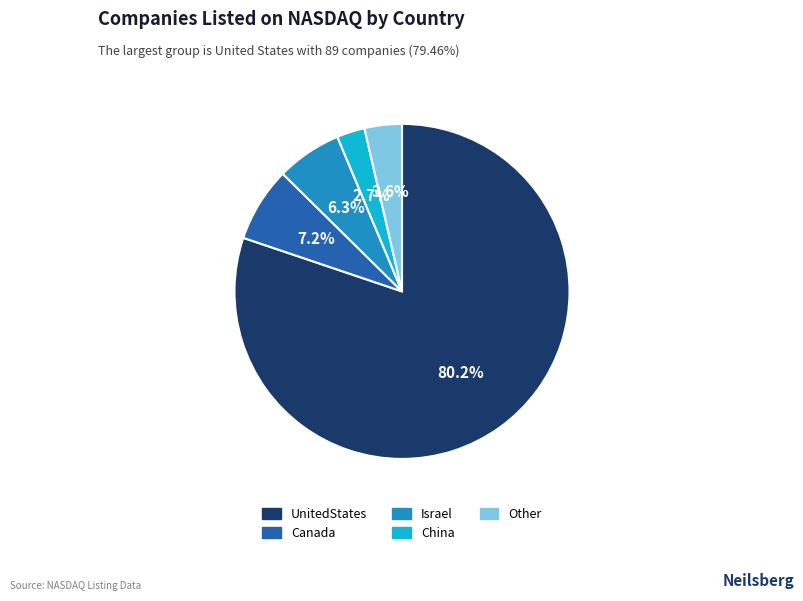

Is it true that Canada is 1% of the pie?

False